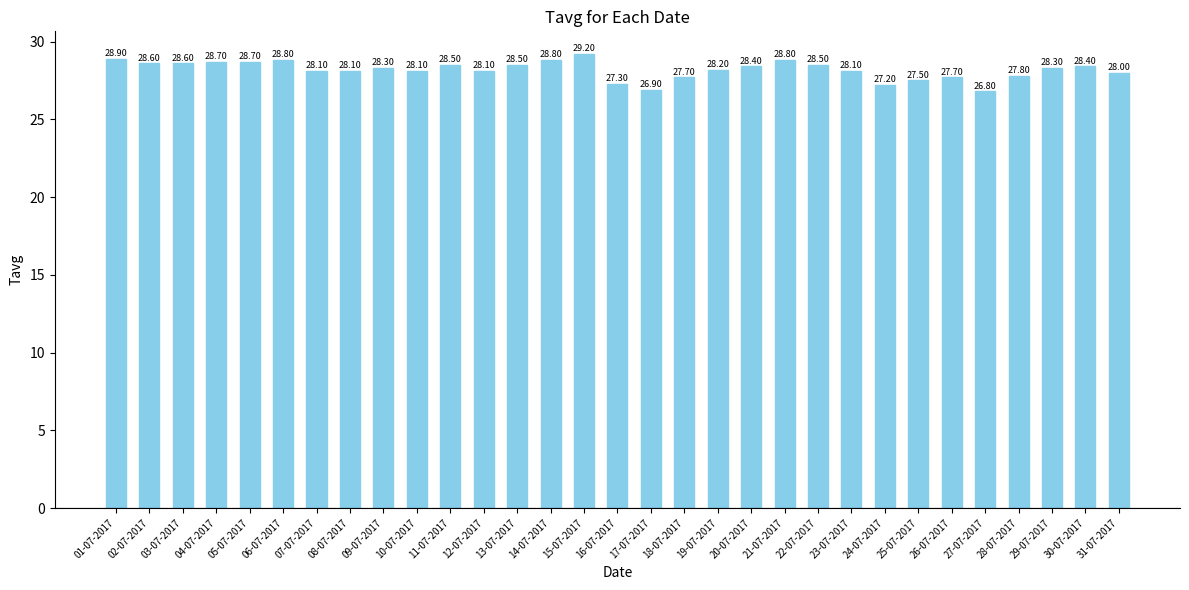

What is the label of the 13th bar from the right?

19-07-2017